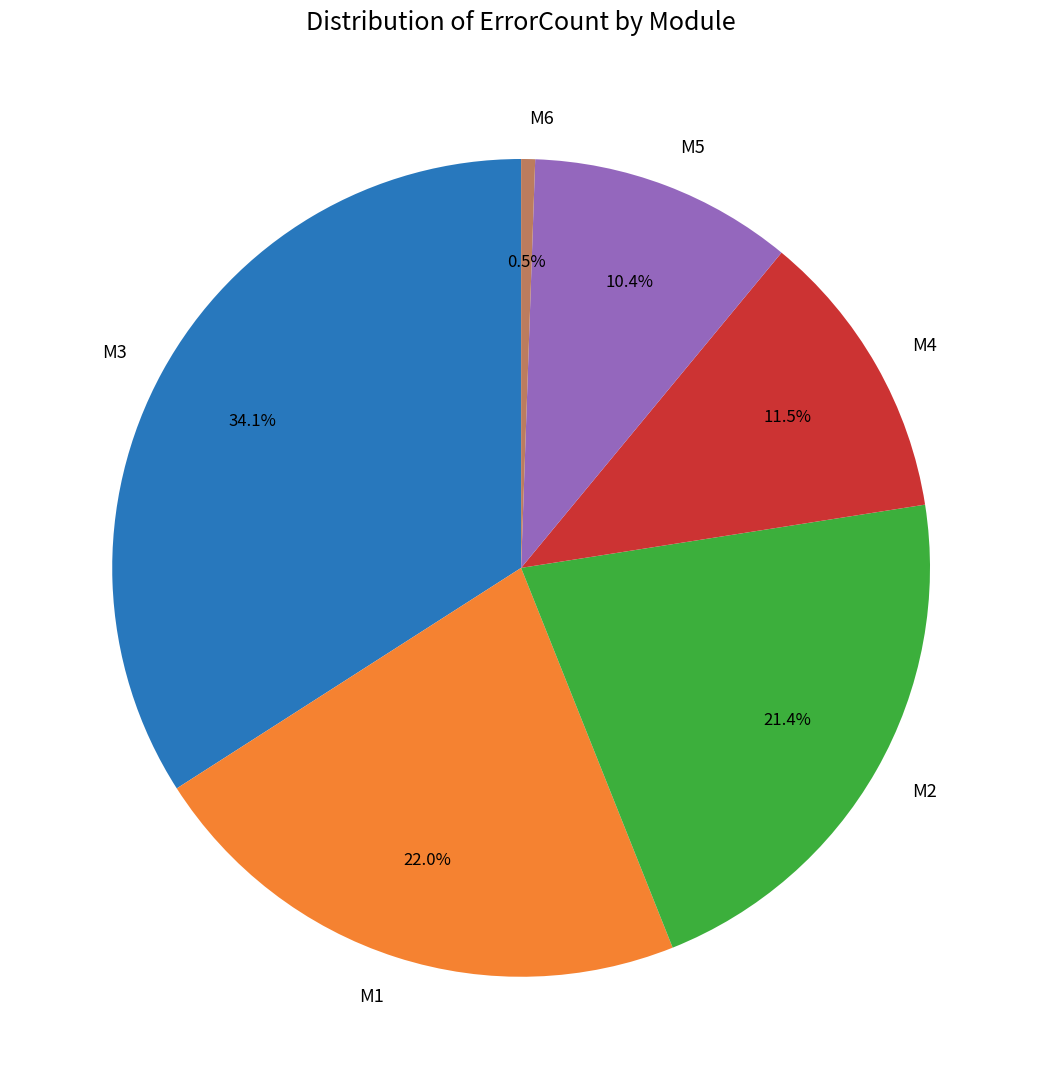

What percentage is the M1 slice, to the nearest percent?

22%